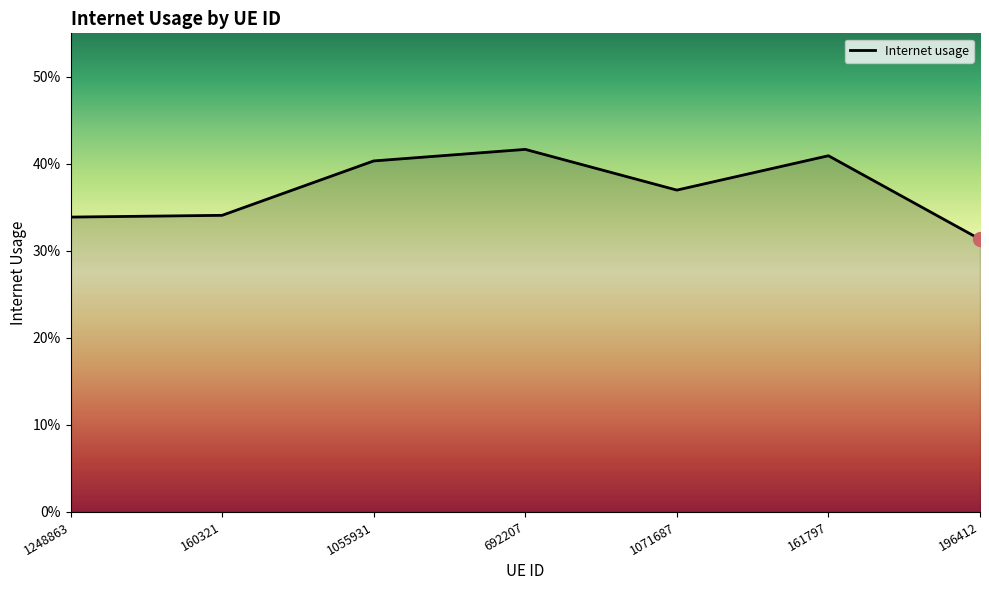

What is the smallest value displayed?

0.3